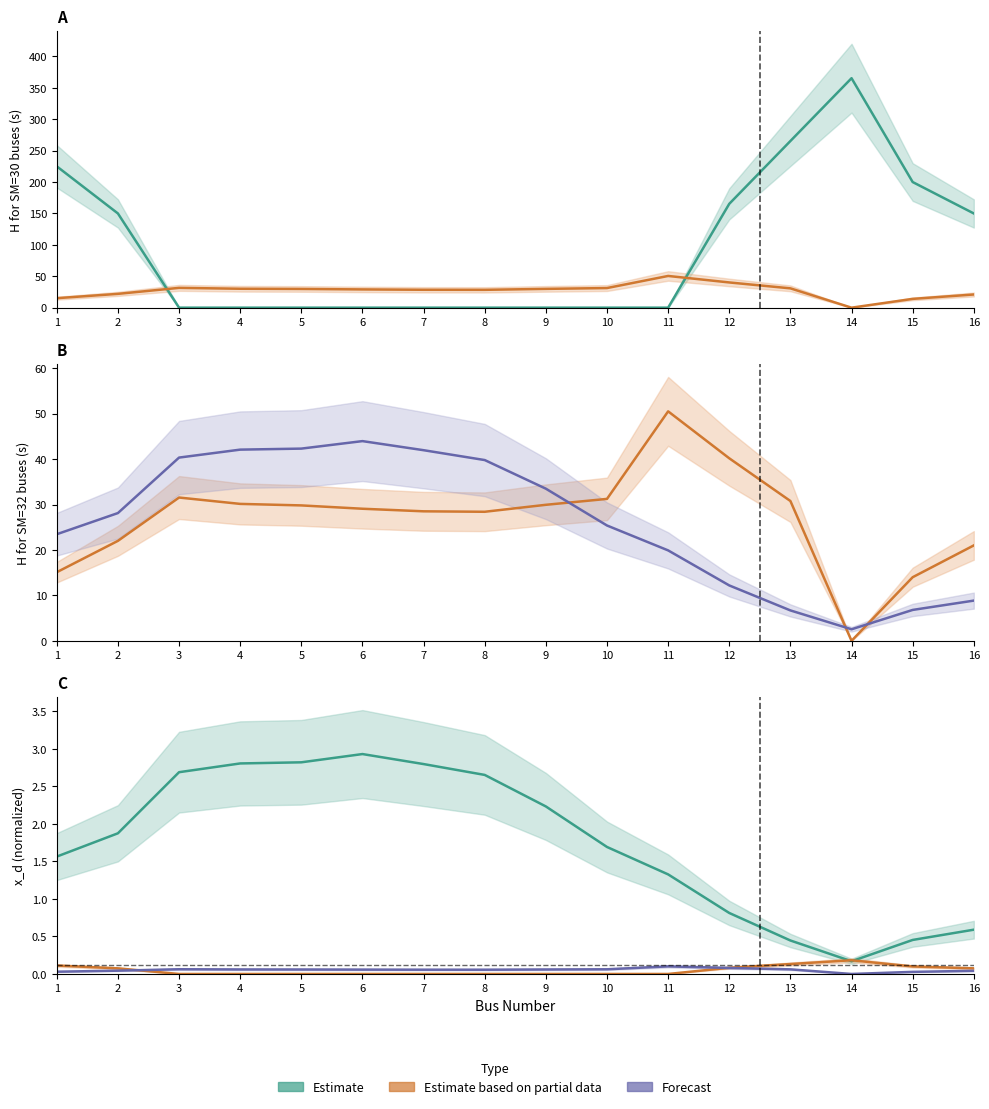

Rank the categories by Estimate value from highest to lowest.

6, 5, 4, 7, 3, 8, 9, 2, 10, 1, 11, 12, 16, 15, 13, 14